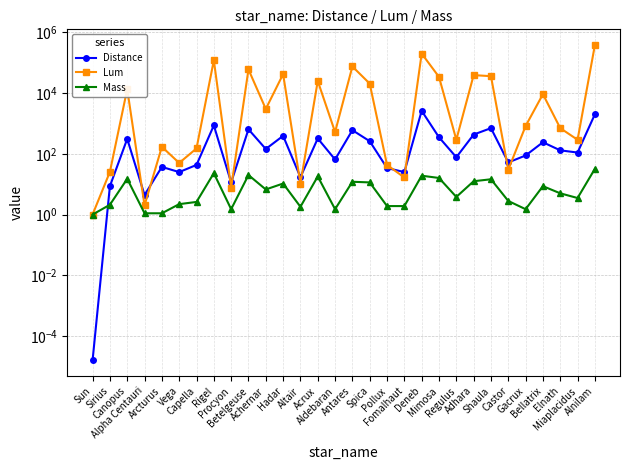

What is the value of the Distance point at the 17th from the left?

260.0